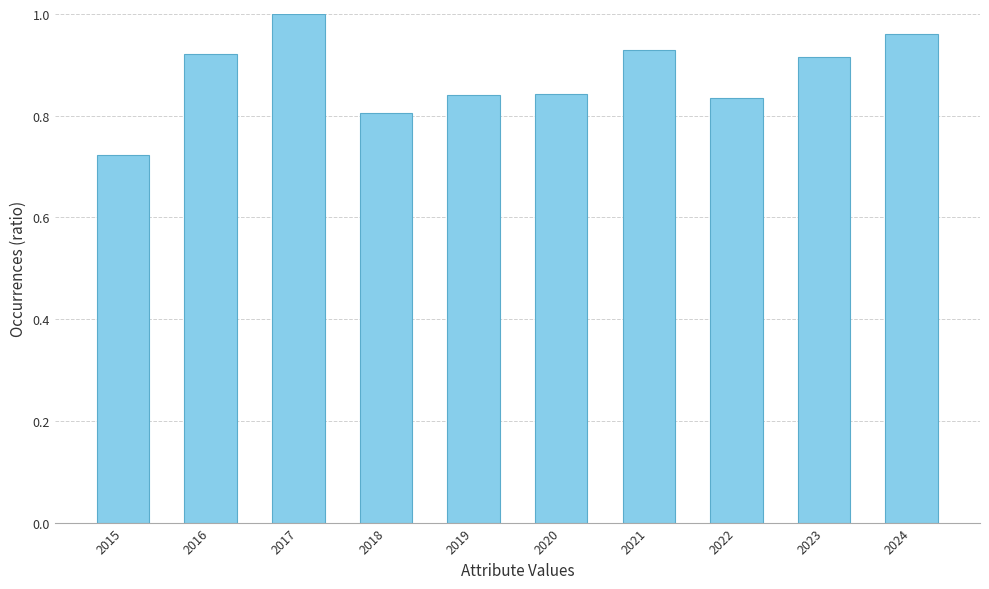

What is the sum of the values at 2016 and 2024?

1.9